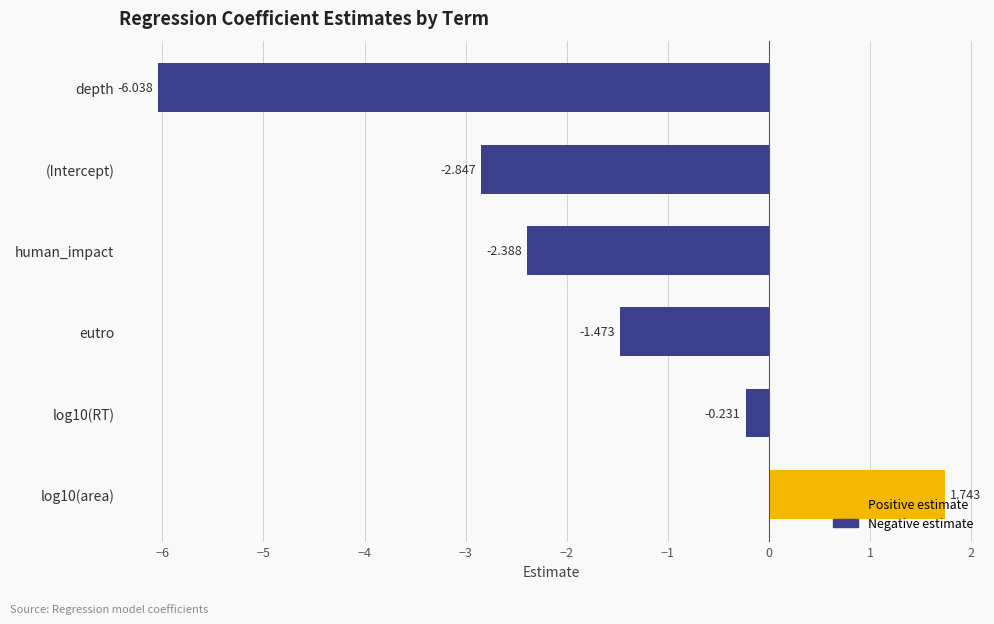

At which label is the value closest to -2?

human_impact